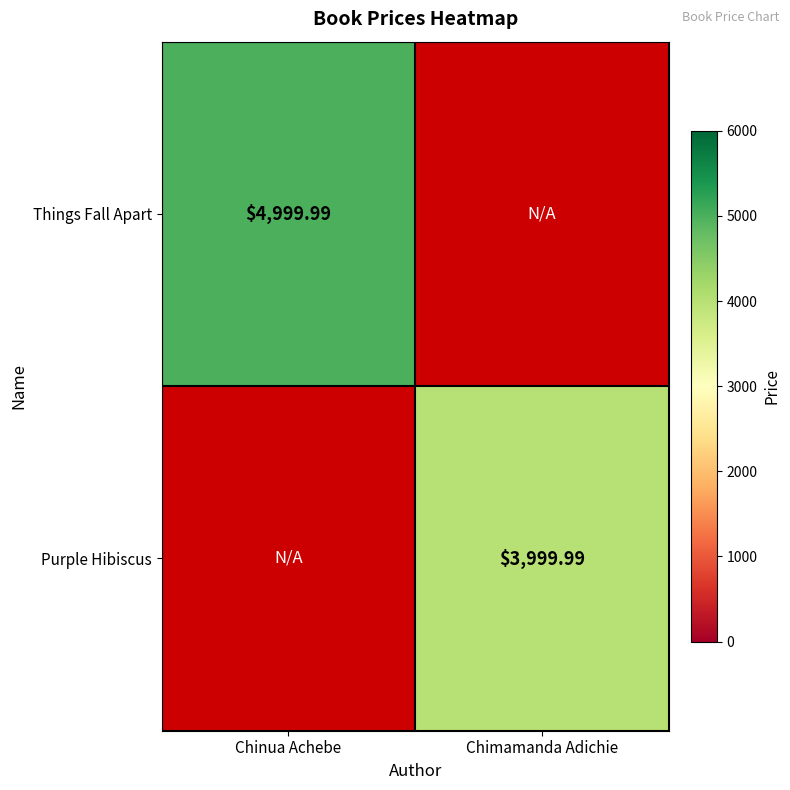

How many data points does each series have?

2